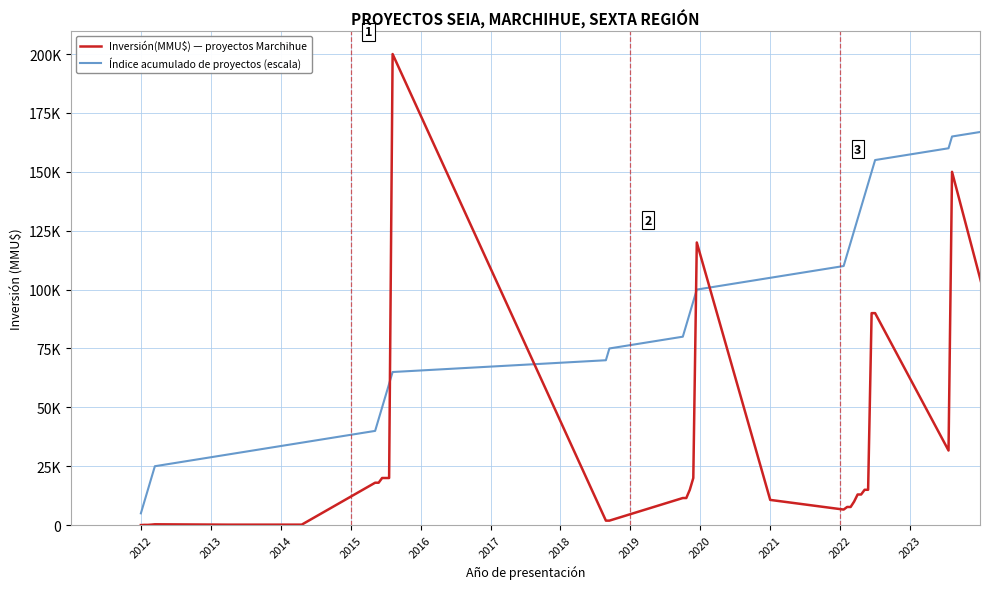

What is the minimum value for Inversión(MMU$) — proyectos Marchihue?

14